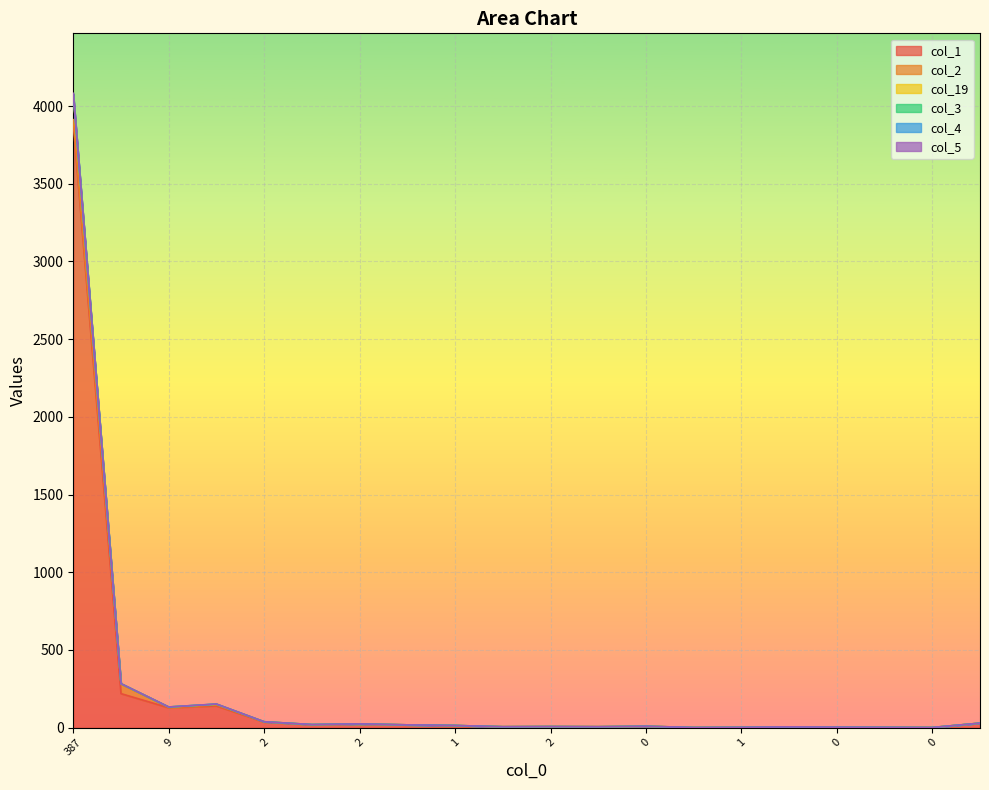

At which category is the sum across all series the highest?

387